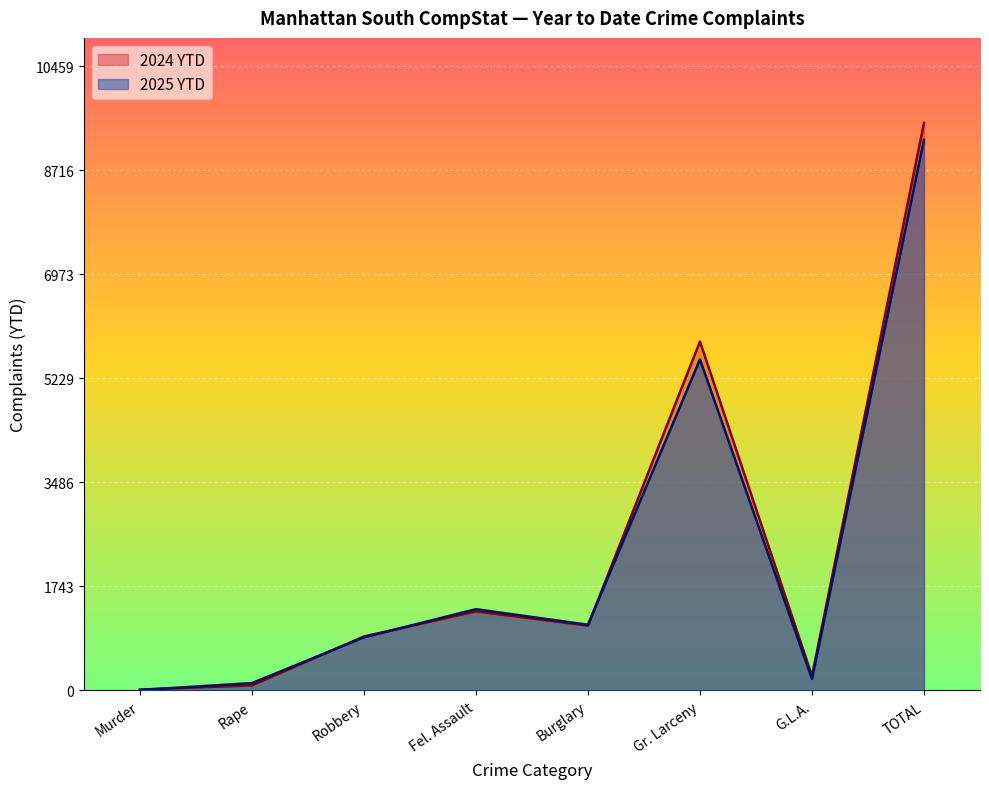

Where is the first local maximum for 2025 YTD?

Fel. Assault